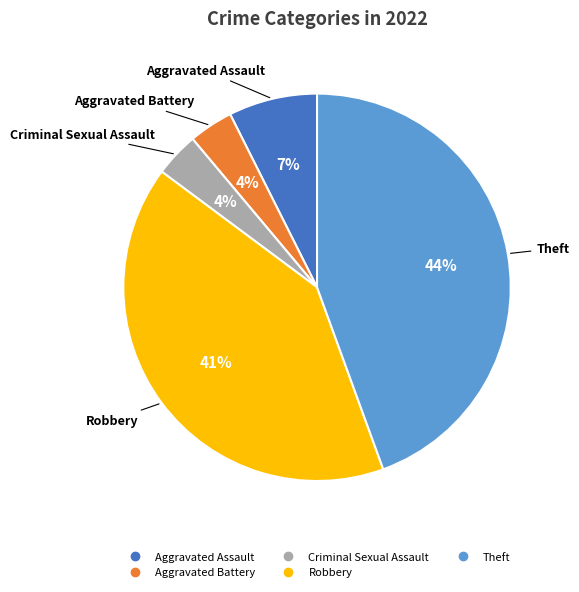

Do Theft and Aggravated Battery together represent more than half of the pie?

No